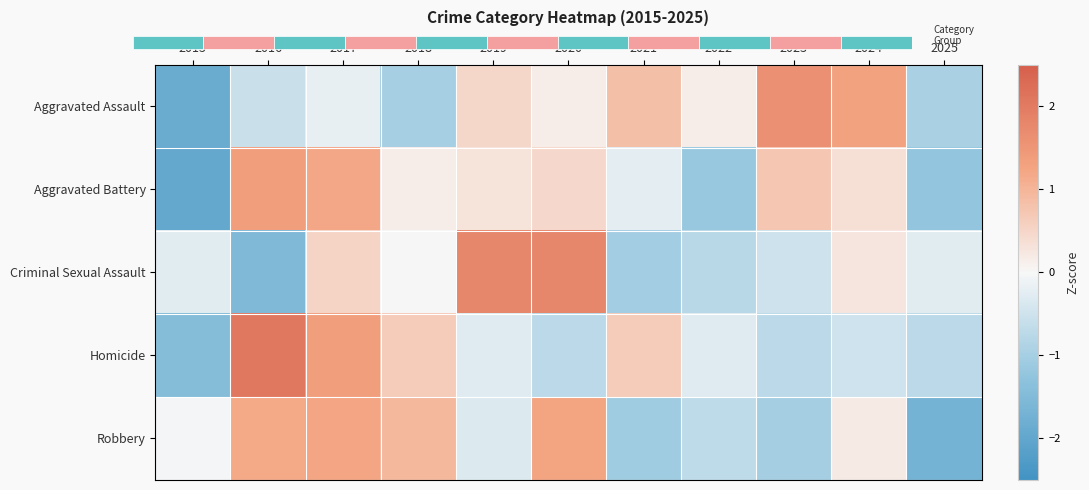

Is the value of Aggravated Assault at 2019 greater than the value of Homicide at 2019?

Yes